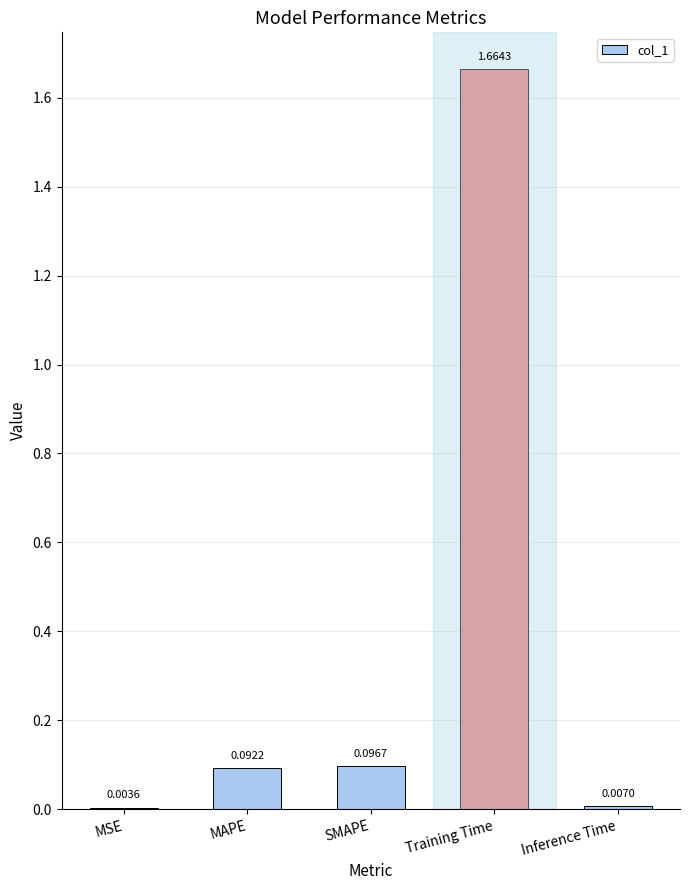

Between SMAPE and Inference Time, which is larger?

SMAPE